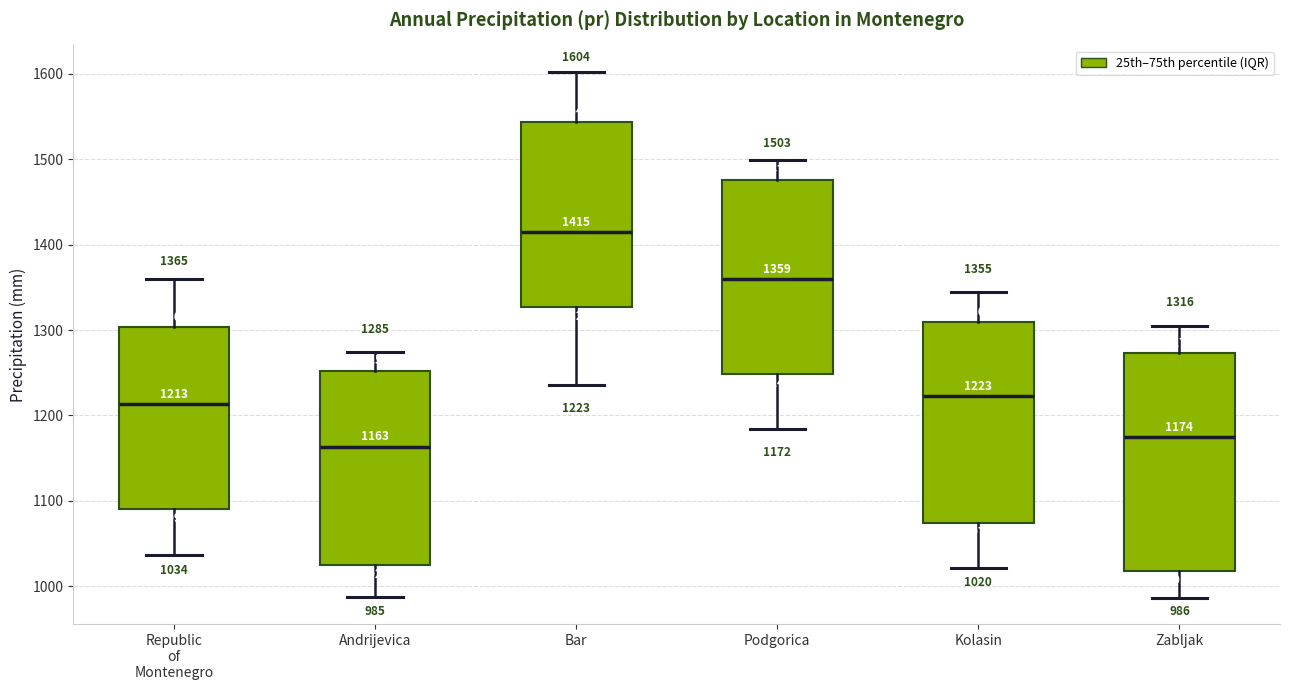

Which box's median line is the lowest?

Andrijevica